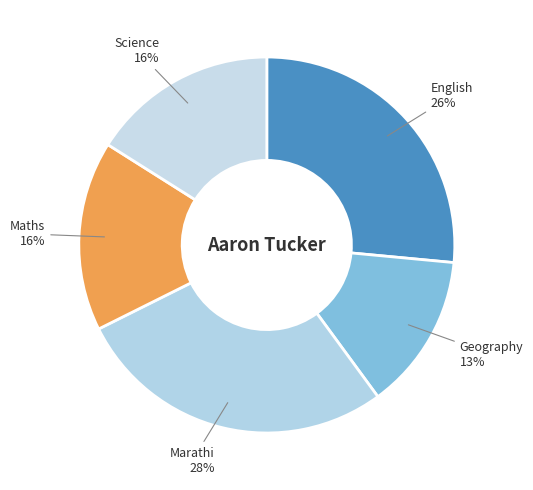

Approximately how many times larger is the value at Geography compared to Marathi?

0.5